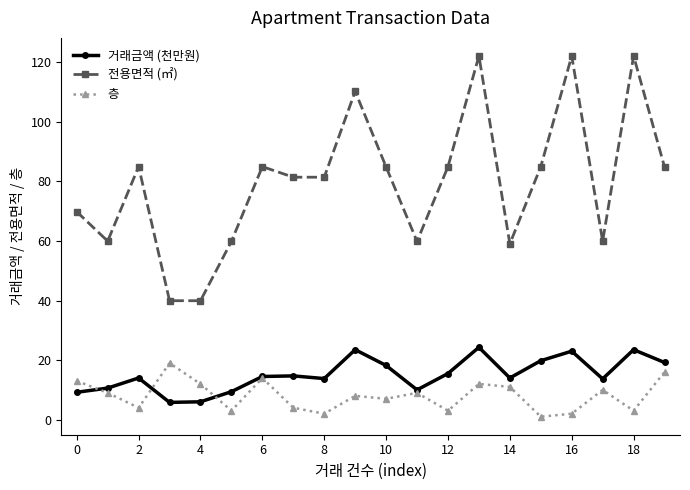

What is the minimum value for 거래금액 (천만원)?

5.8